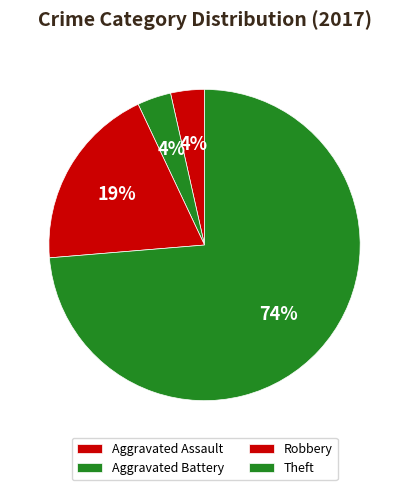

How many segments does this pie chart have?

4